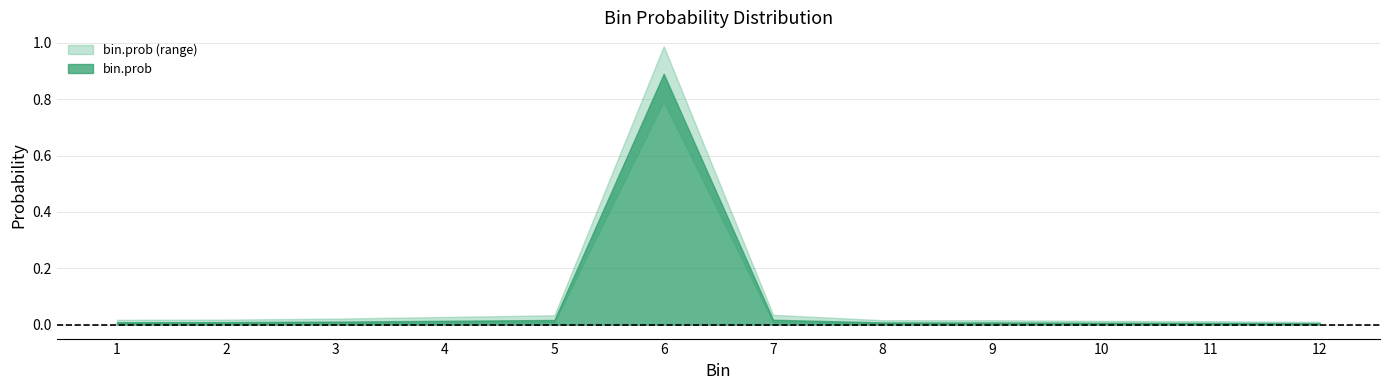

Where is the first local maximum?

6